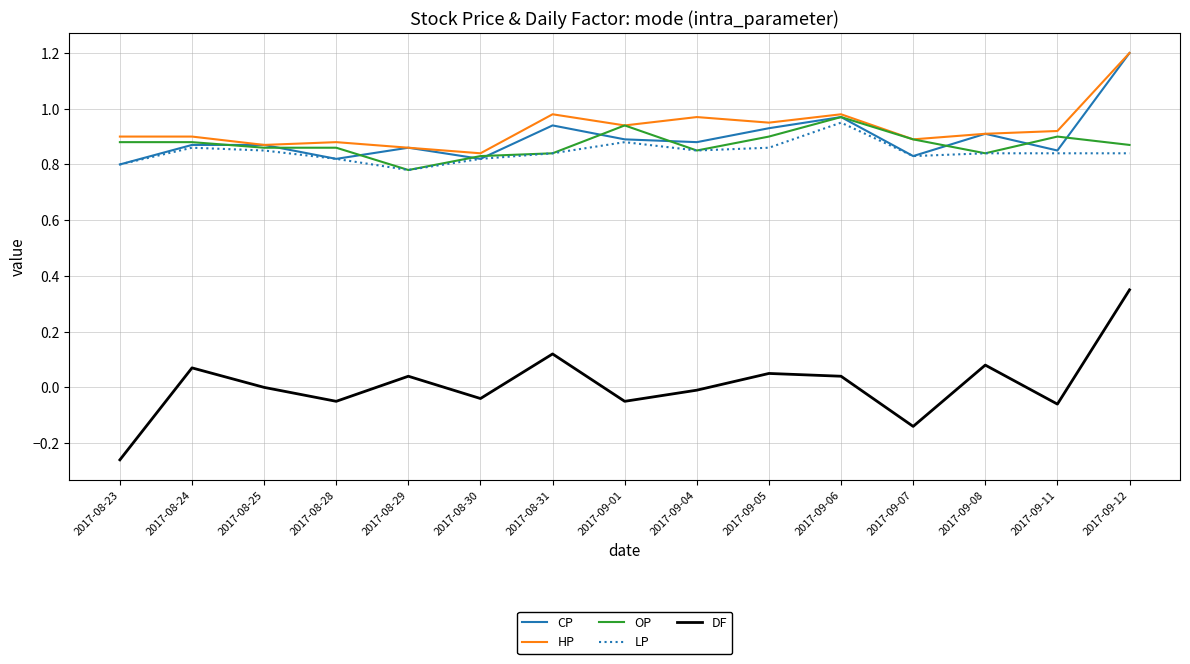

True or false: OP and DF intersect in this chart.

False